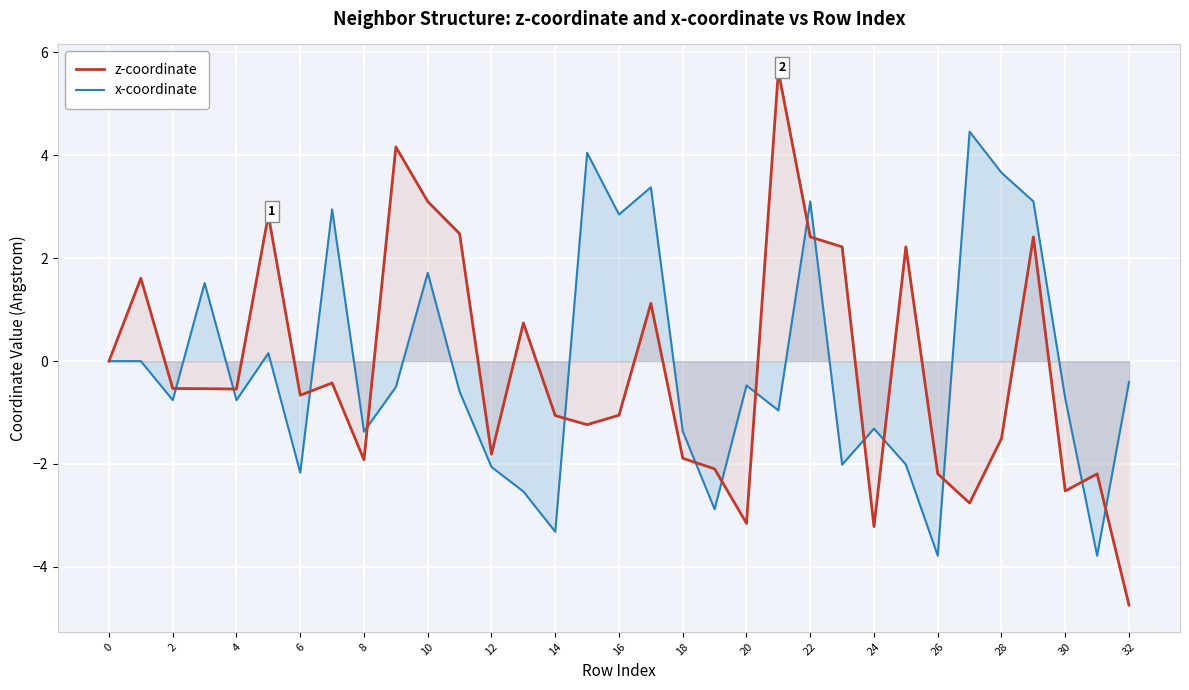

True or false: x-coordinate has more than 1 interior local peaks.

True